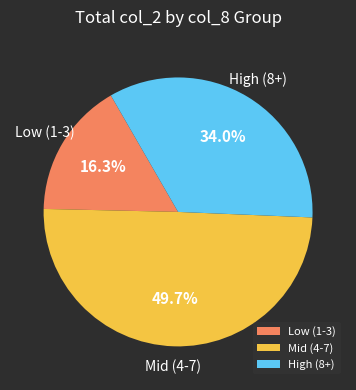

Which category has the smallest portion of the pie?

Low (1-3)